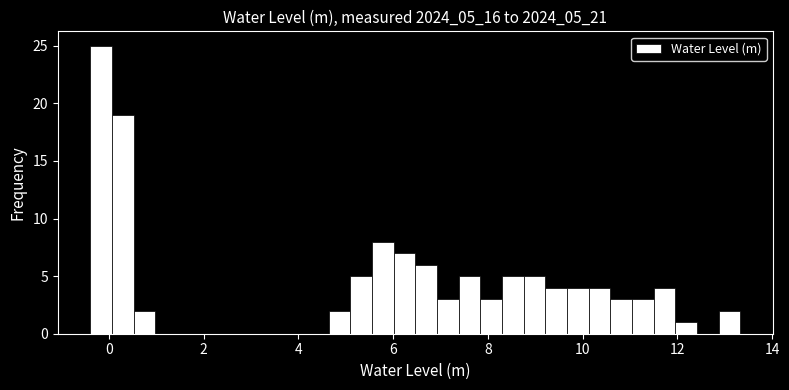

Around what value on the x-axis is the tallest bar? Give the approximate position of its centre, as read against the axis.

-0.2